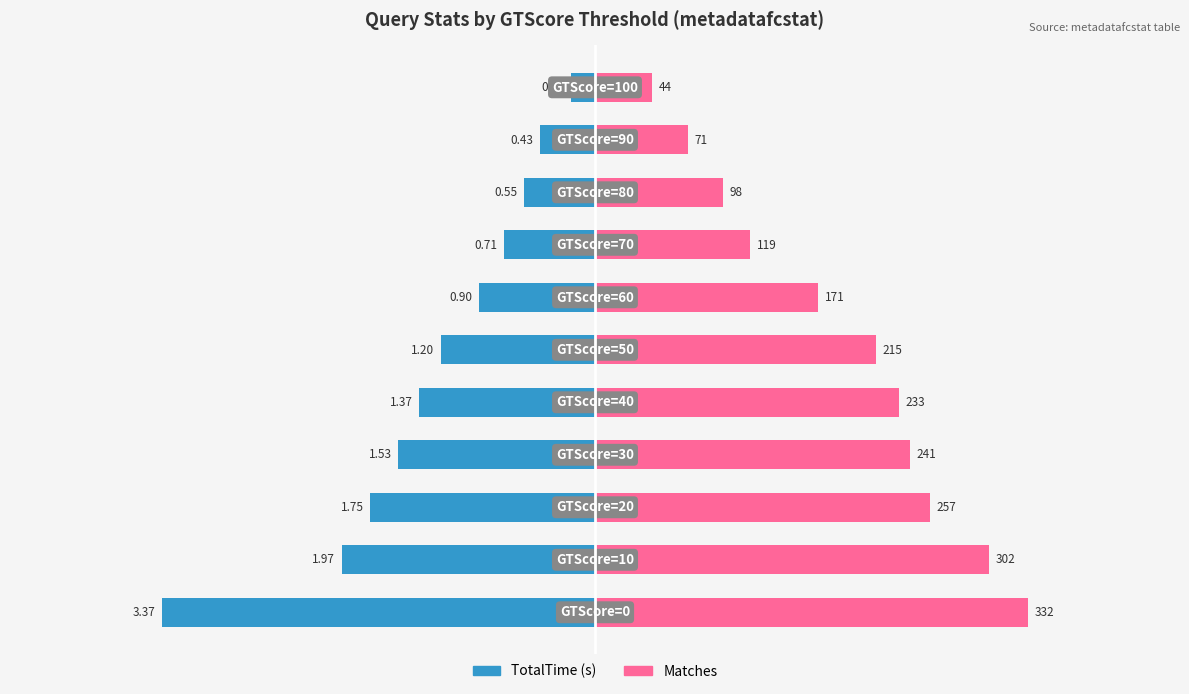

How many bars are there in total?

22